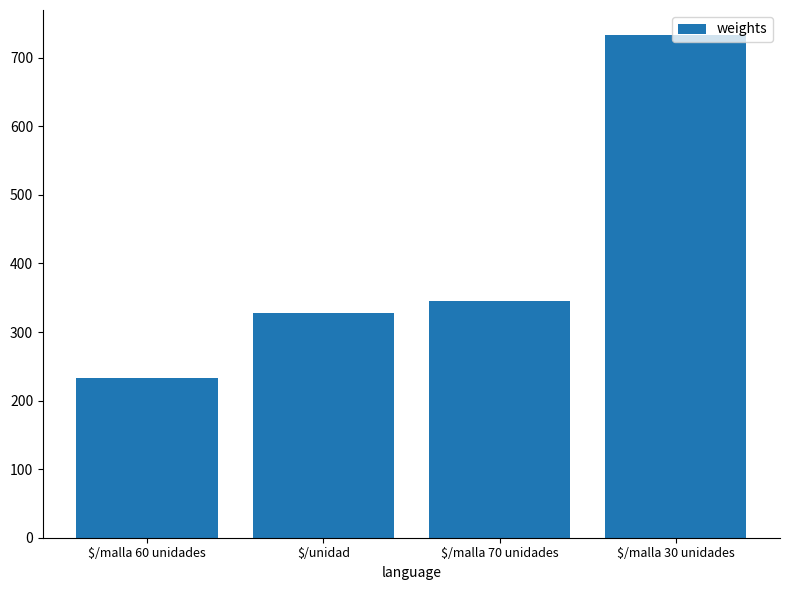

Rank the categories by value from lowest to highest.

$/malla 60 unidades, $/unidad, $/malla 70 unidades, $/malla 30 unidades